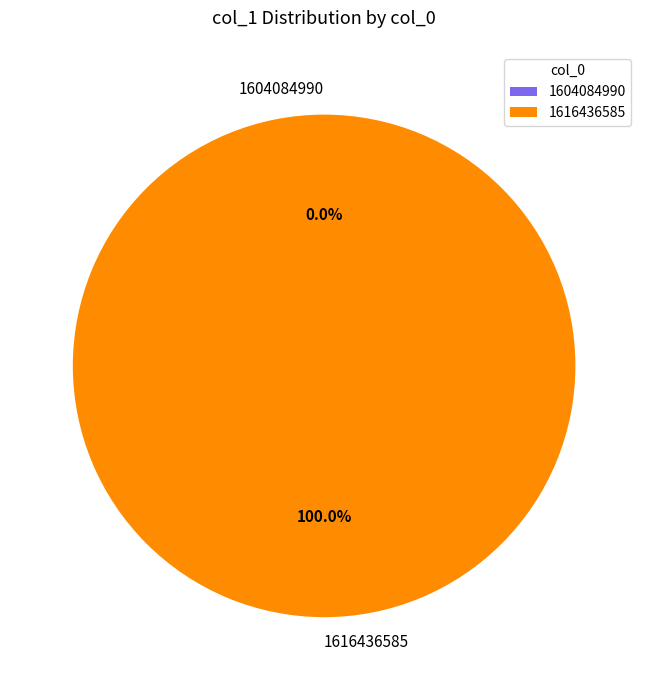

To the nearest percent, what percentage of the pie is 1616436585?

100%